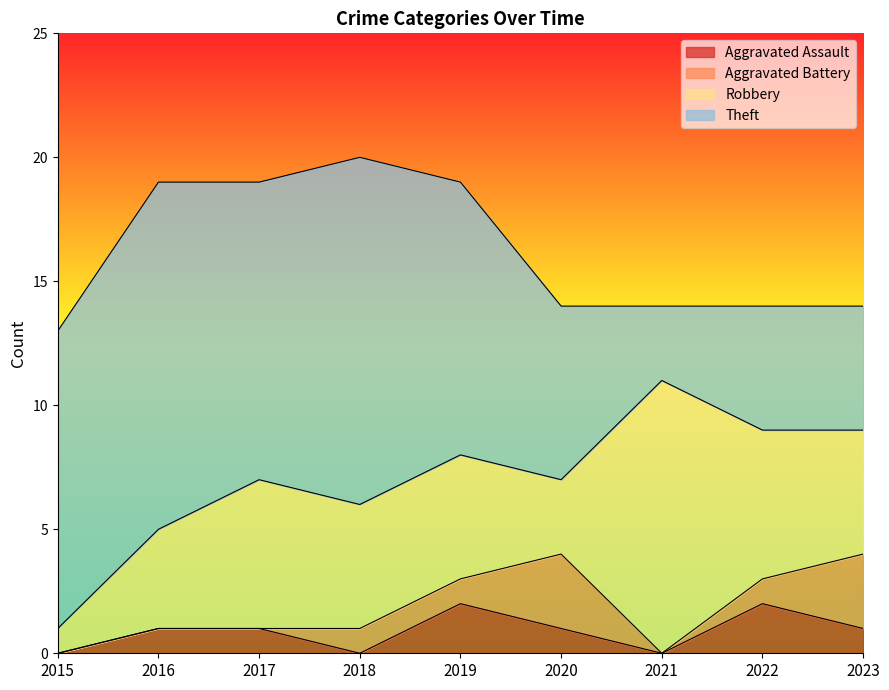

Is it true that Aggravated Battery equals 1 at 2016?

False